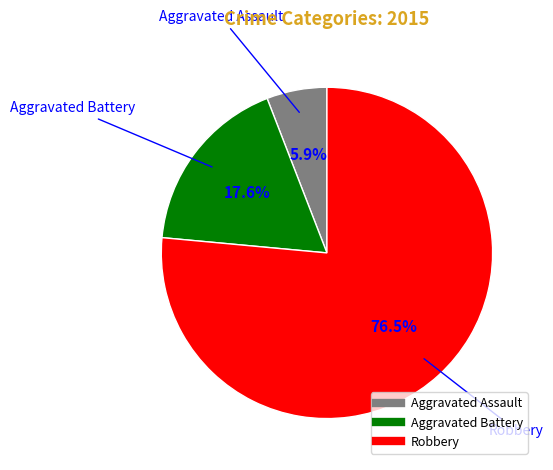

Count the number of slices in the pie.

3